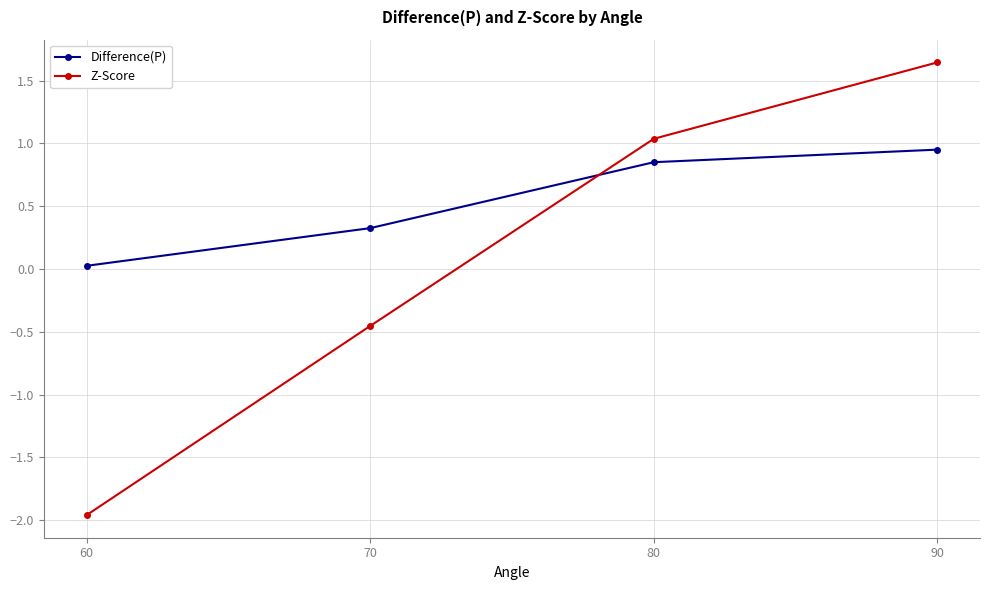

The Difference(P) series shows 0.3 at 70. True or false?

True